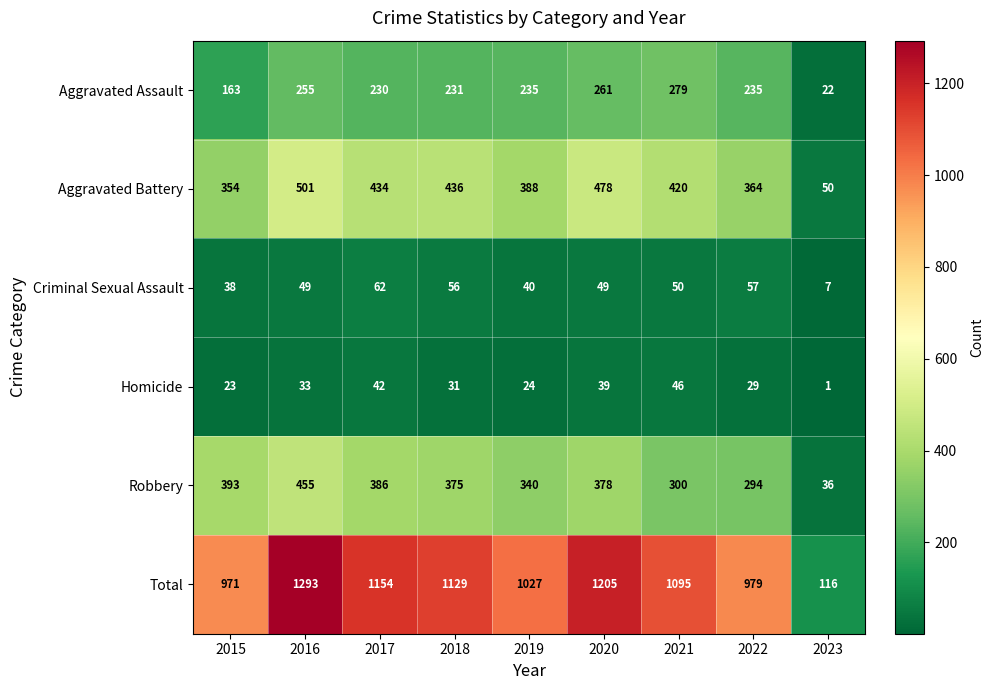

At which category is the sum across all series the highest?

2016